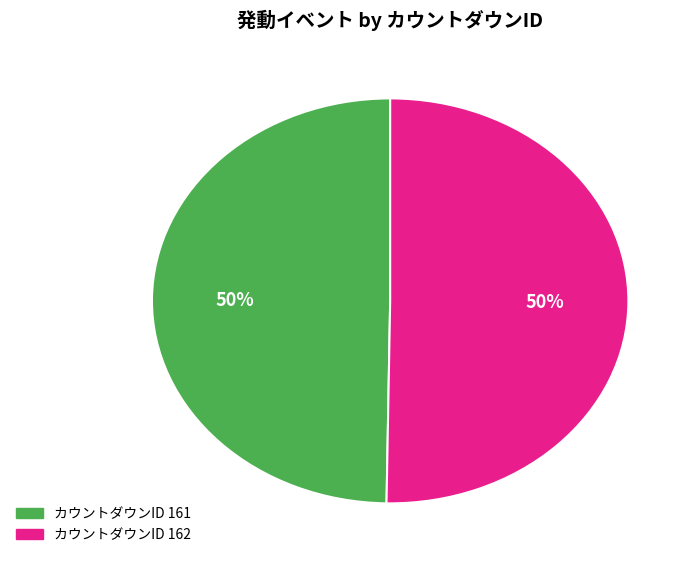

To the nearest percent, what is the average slice percentage?

50%